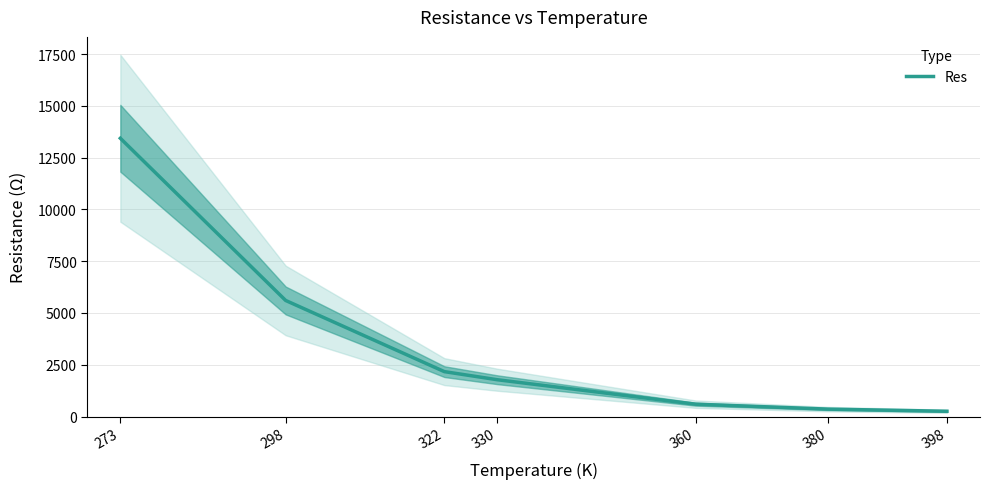

What is the sum of the values at 330 and 322?

3943.8